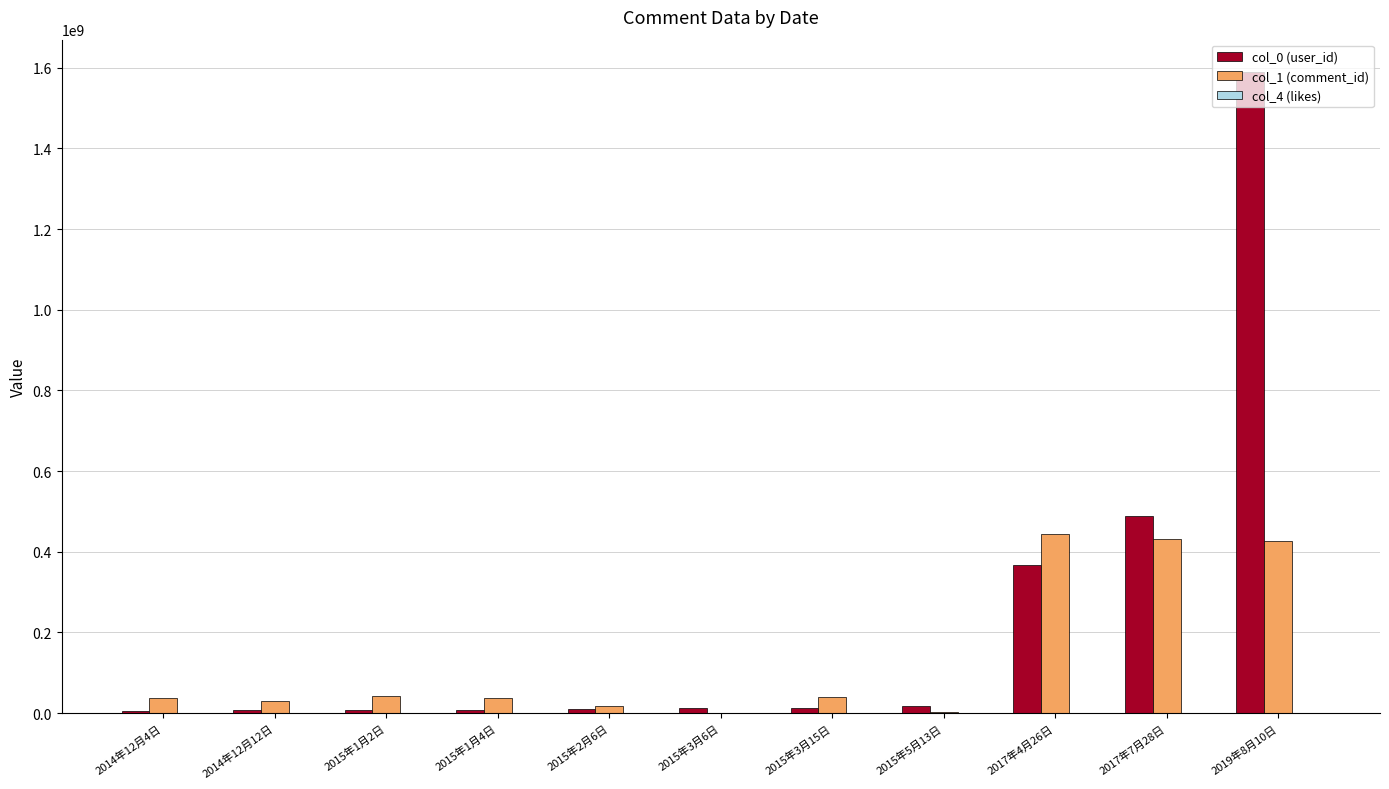

At which category is the sum across all series the highest?

2019年8月10日